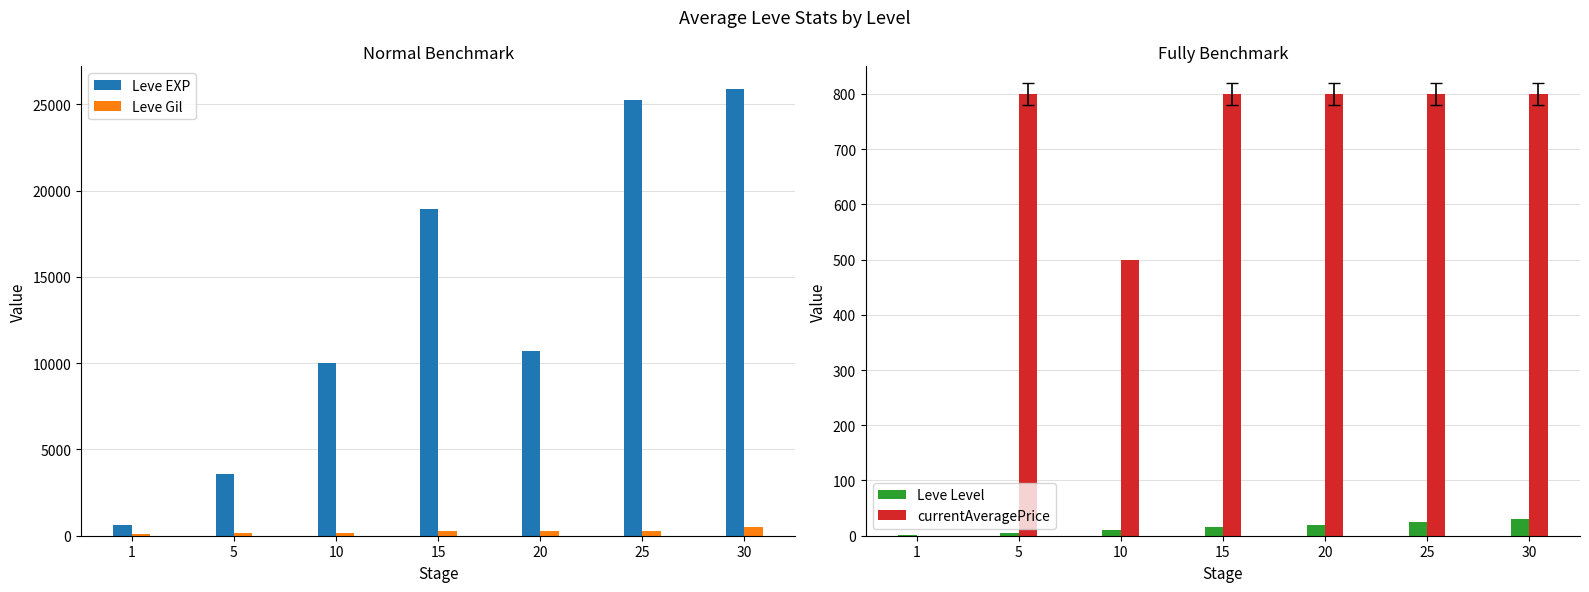

The value of Leve Gil at 1 is 113. True or false?

True